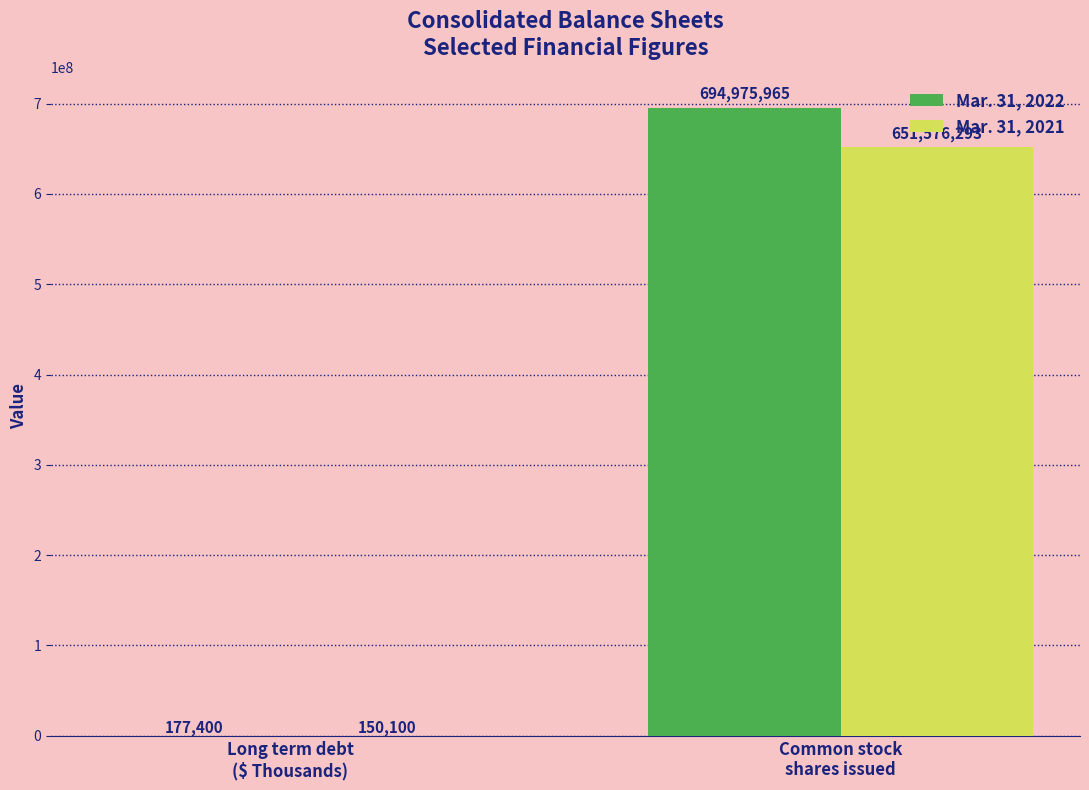

At which category is the sum across all series the highest?

Common stock
shares issued